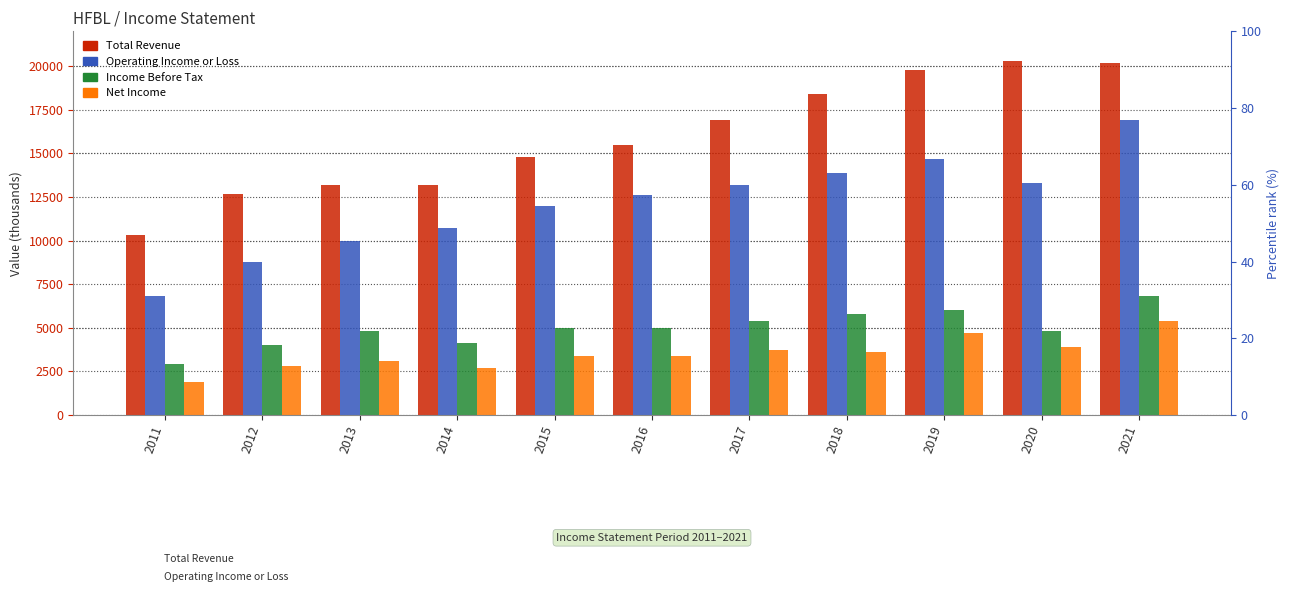

What is the minimum value shown in the chart?

1900